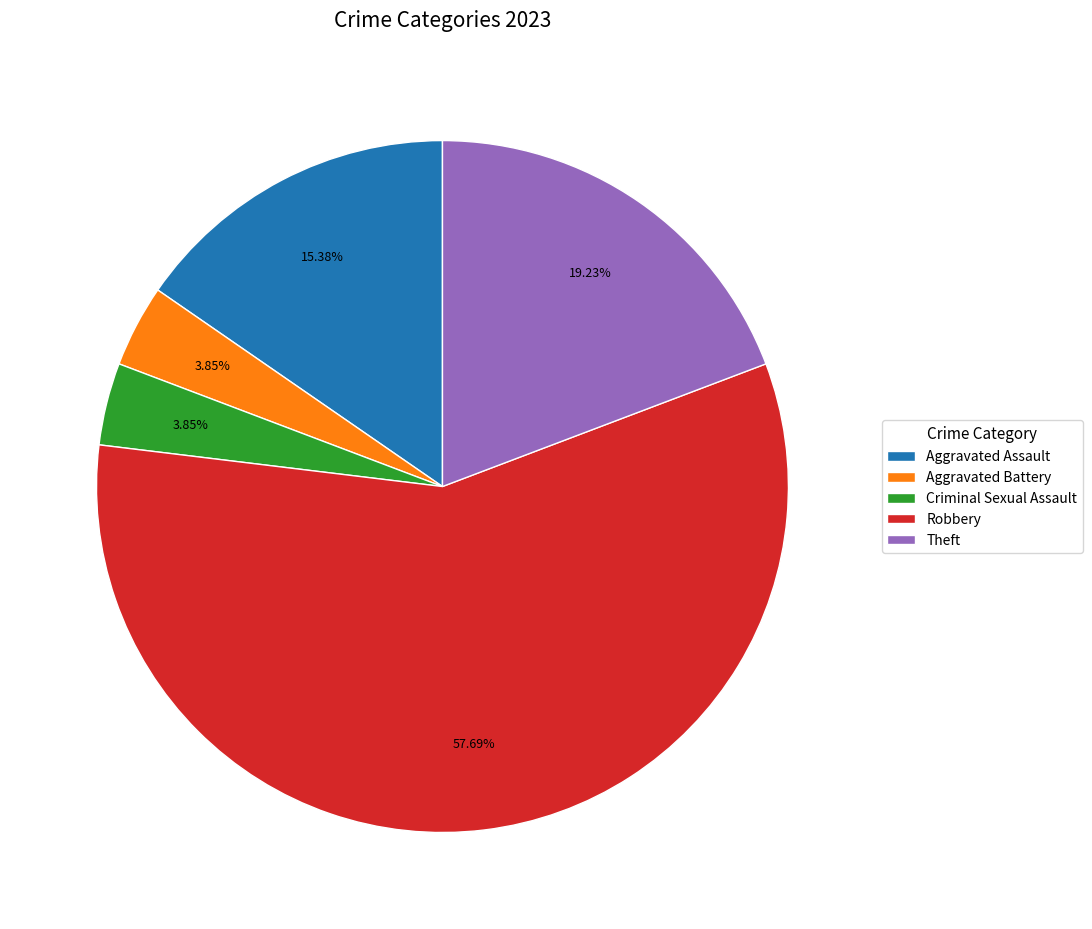

Combined, what portion of the pie is Criminal Sexual Assault and Aggravated Battery?

7.7%